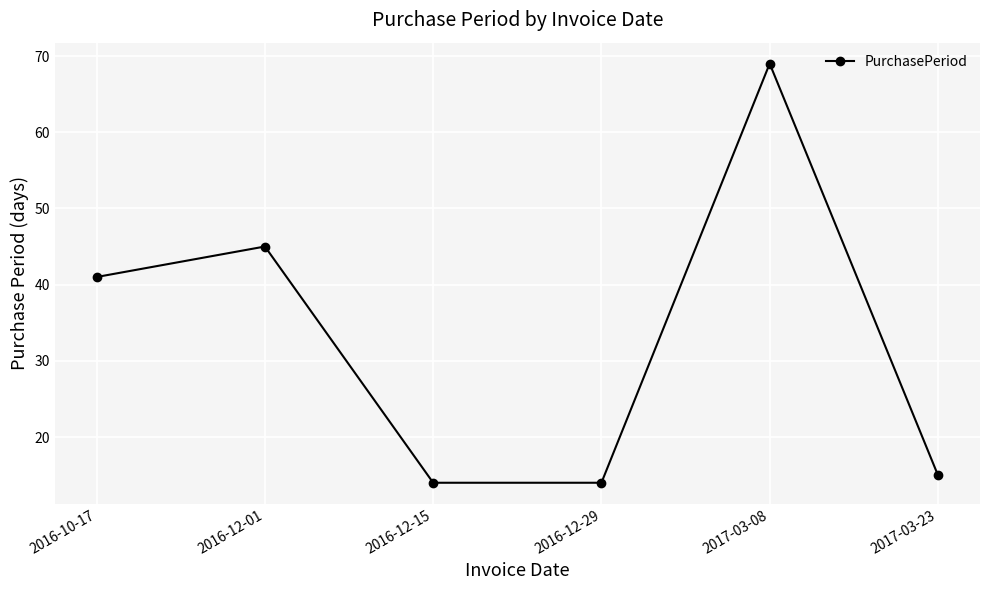

What is the difference between the values at 2017-03-08 and 2016-12-15?

55